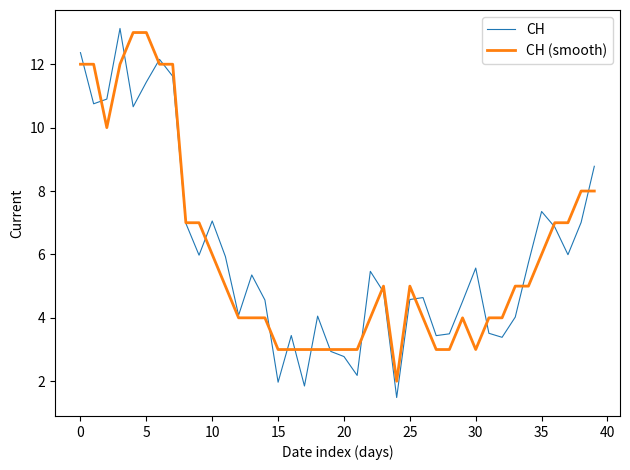

What are all the series names shown in the legend?

CH, CH (smooth)